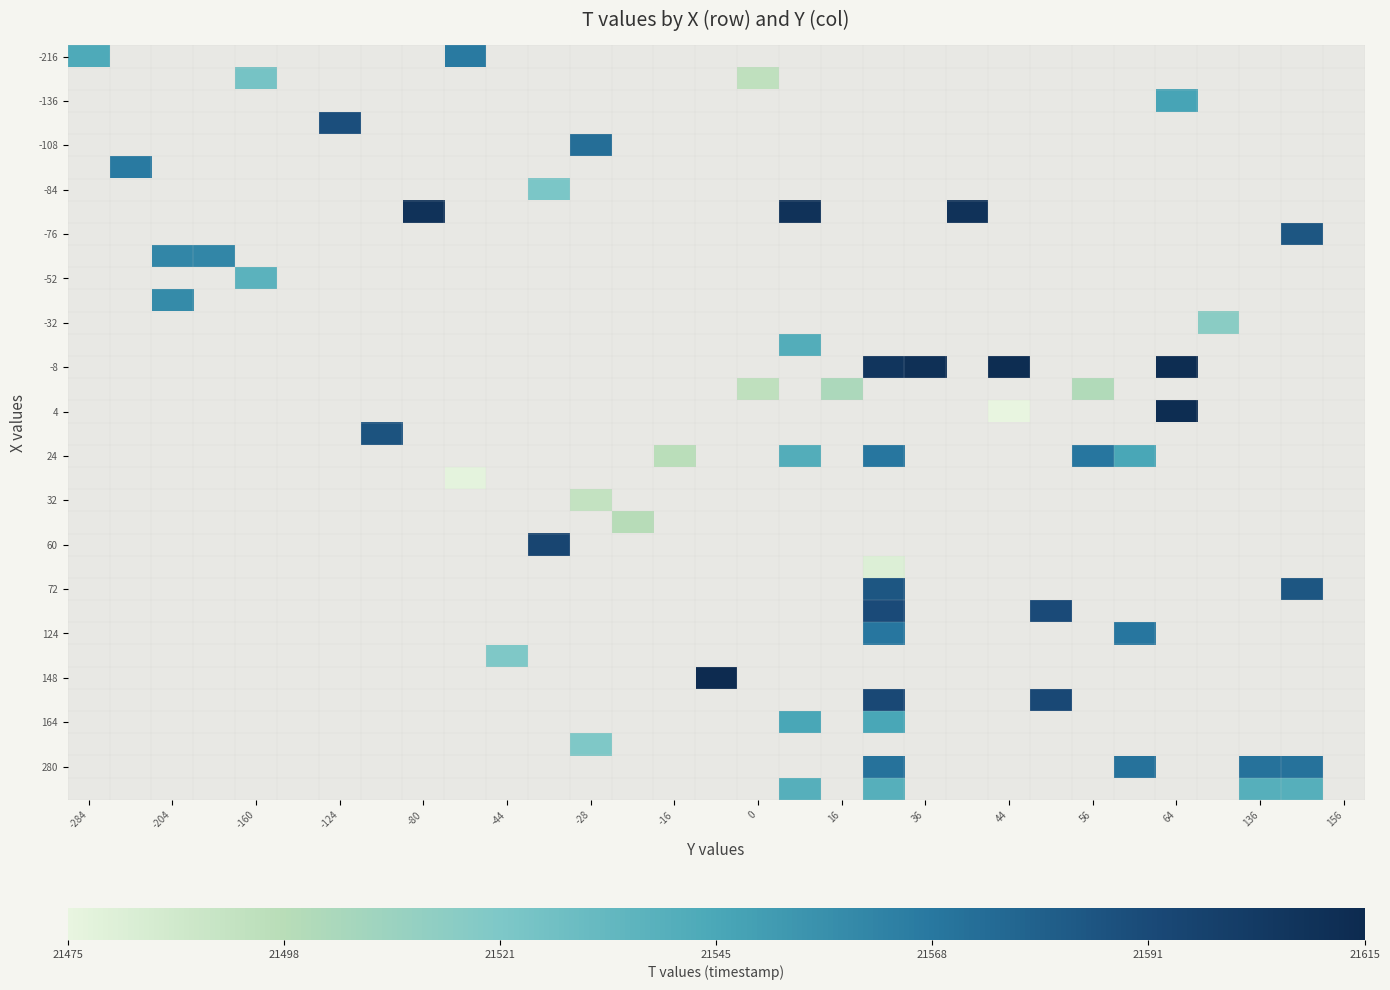

At how many categories does at least one series exceed 21614?

1